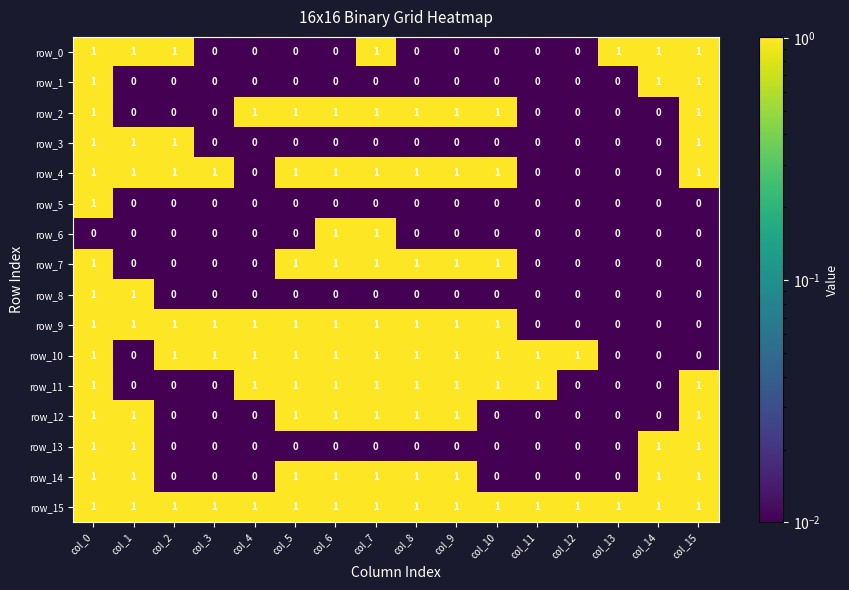

The row_1 series shows 1 at col_15. True or false?

True